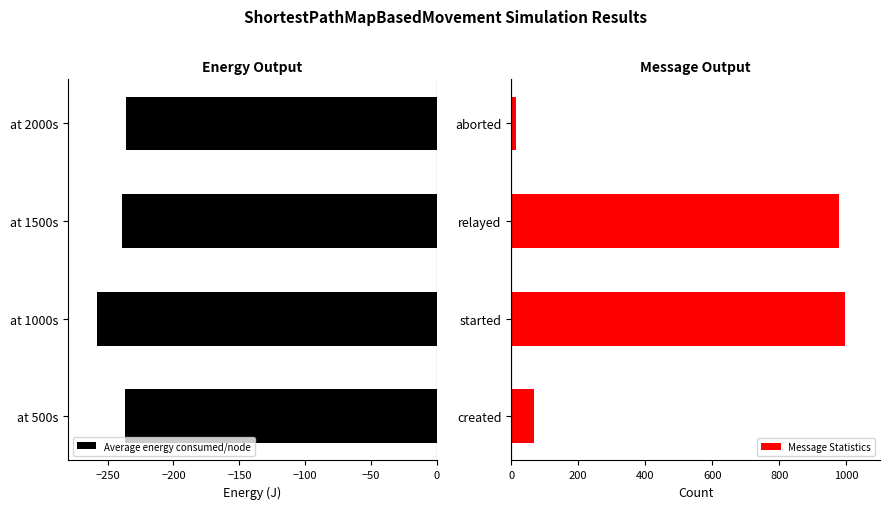

At which label does Average energy consumed/node reach its minimum?

at 1000s